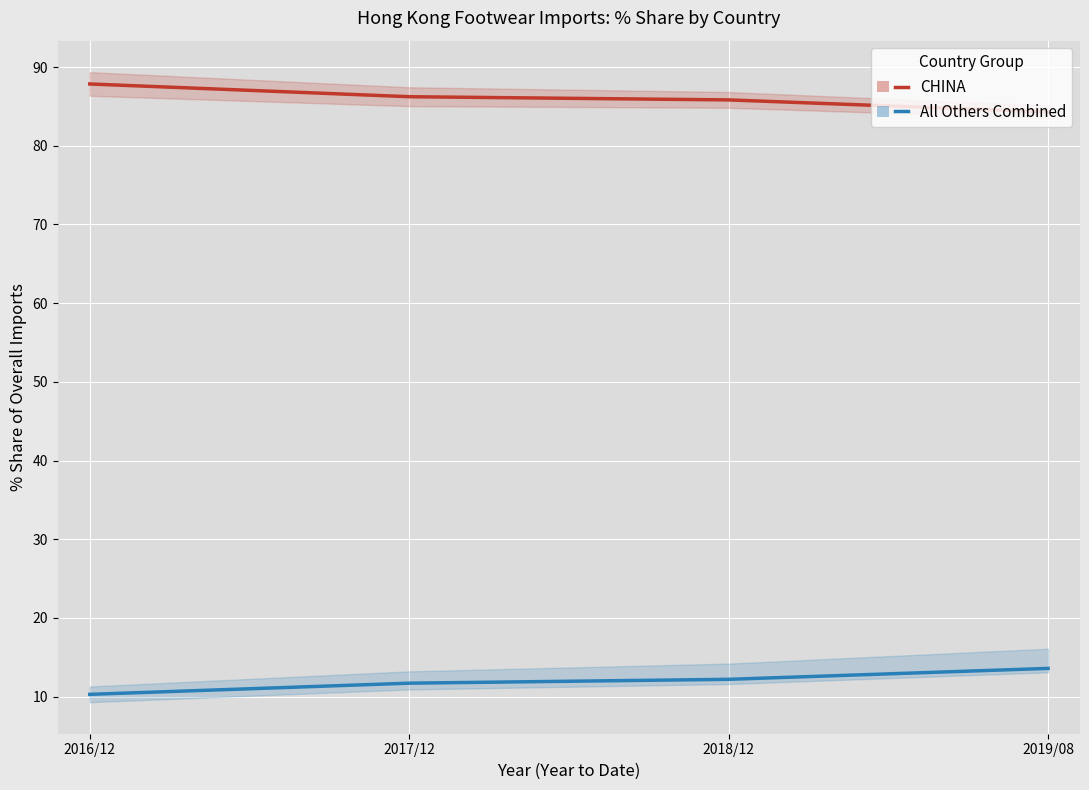

How many All Others values are between 11 and 13?

2